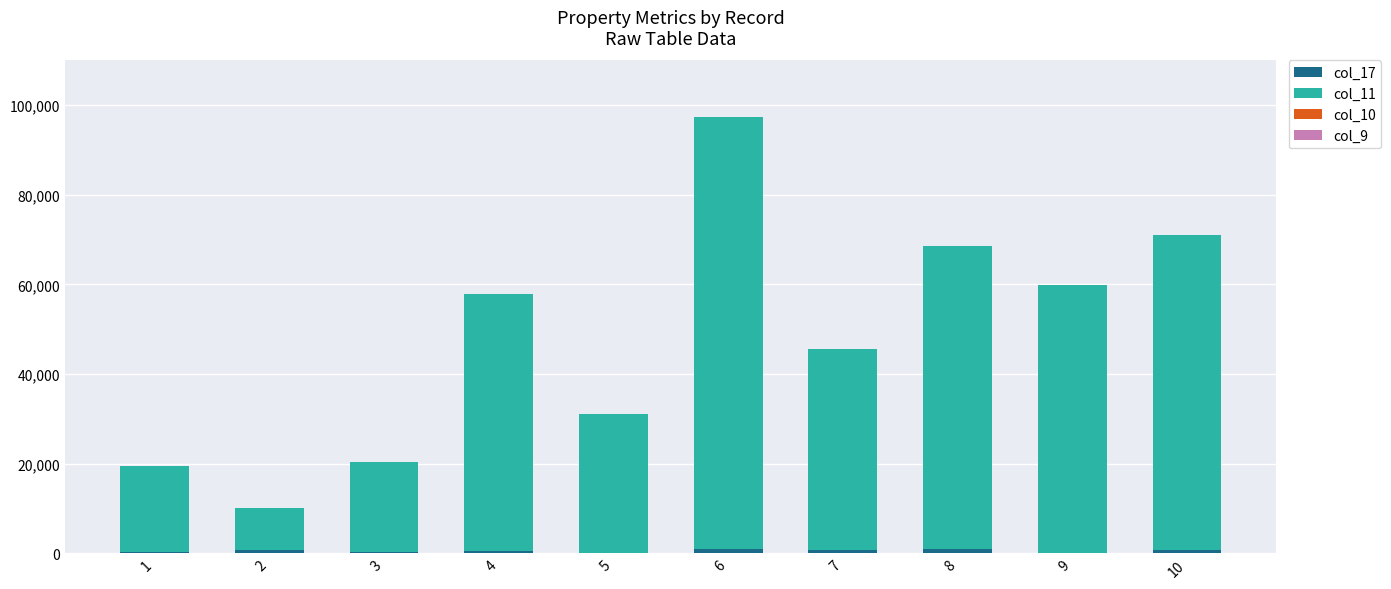

At which category is the sum across all series the highest?

6